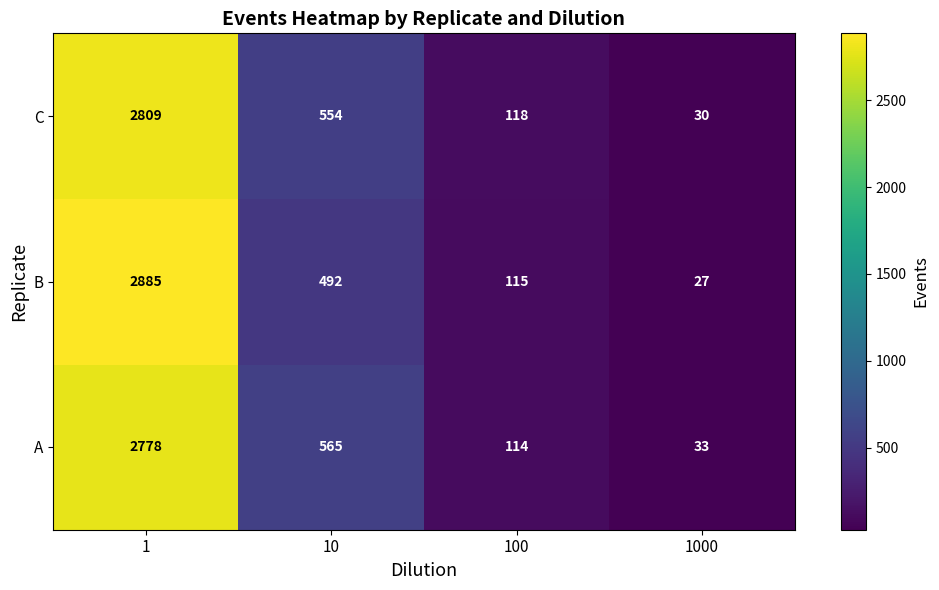

What is the minimum value for C?

30